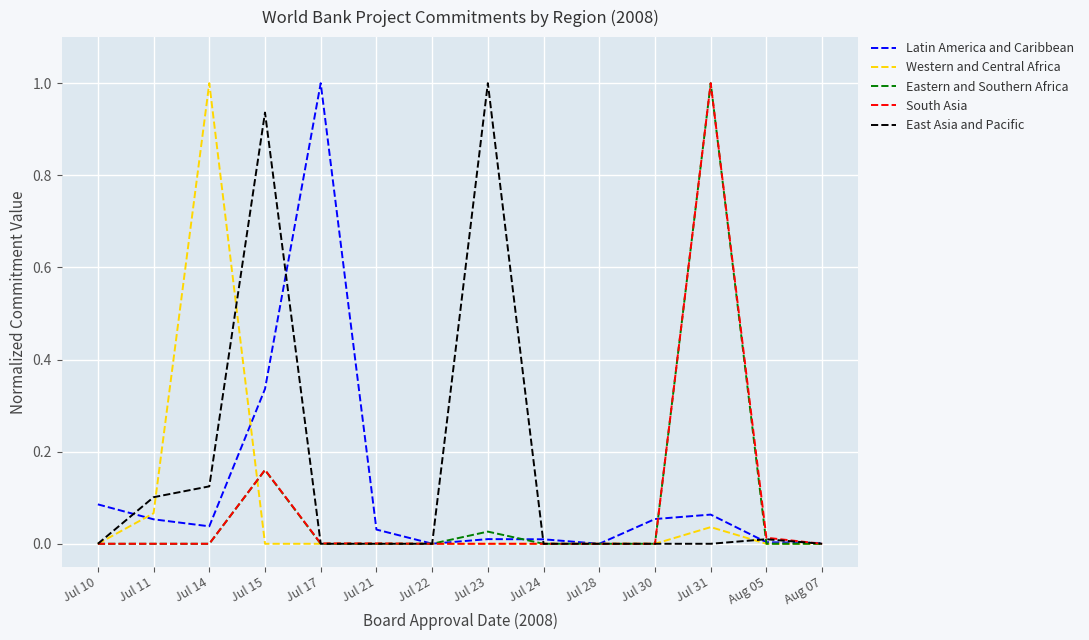

What is the sum of the East Asia and Pacific values at Jul 15 and Jul 23?

1.9